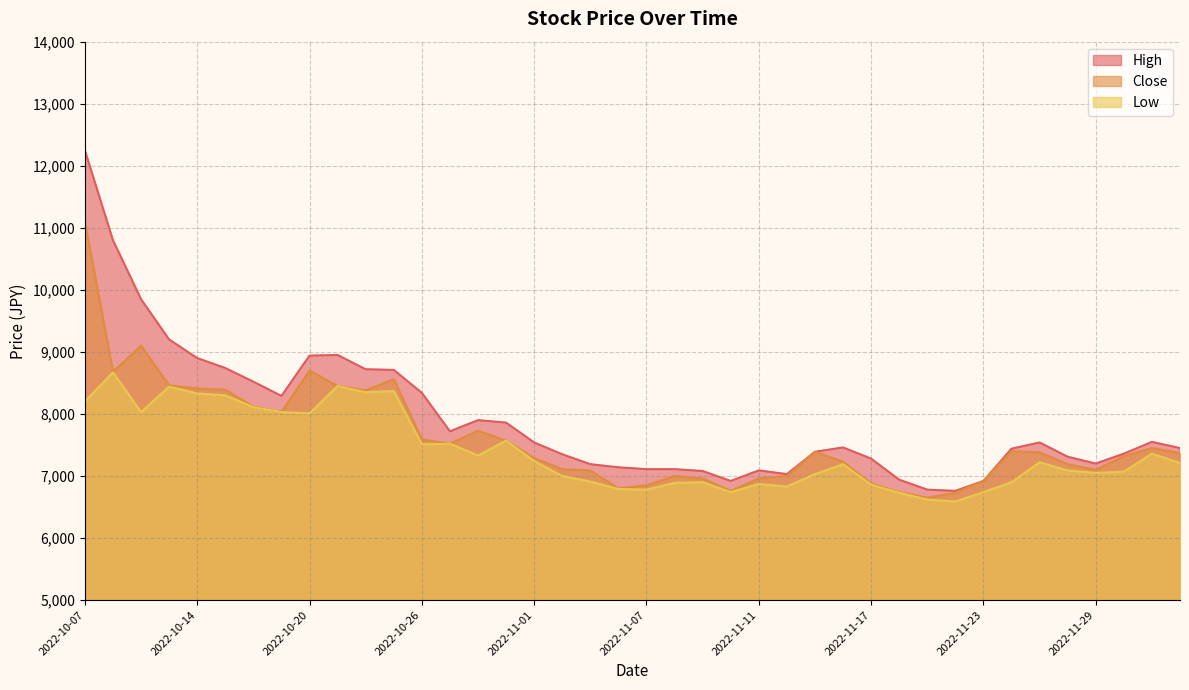

What is the minimum value for Close?

6650